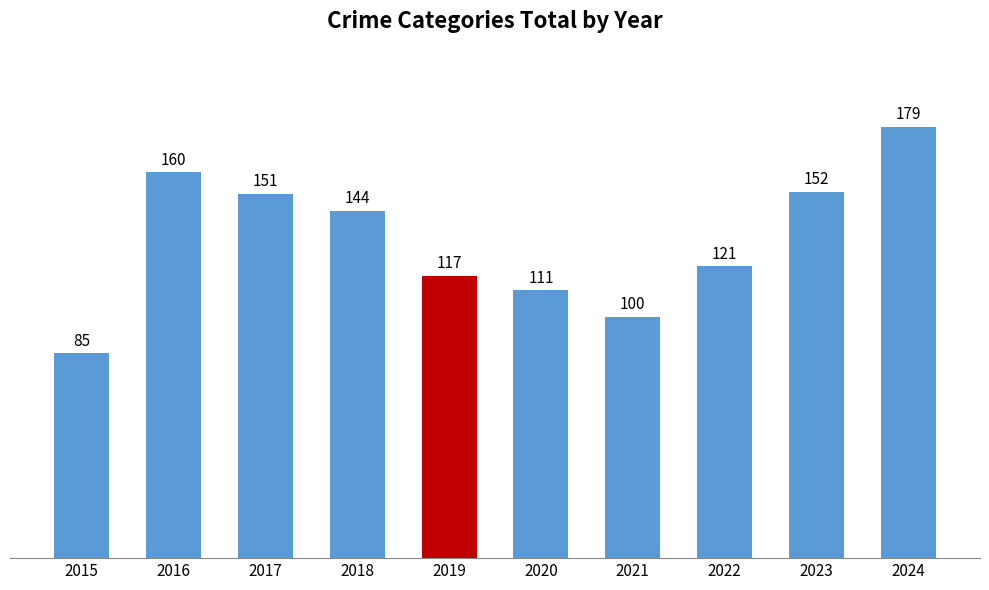

What is the sum of the values at 2015 and 2017?

236